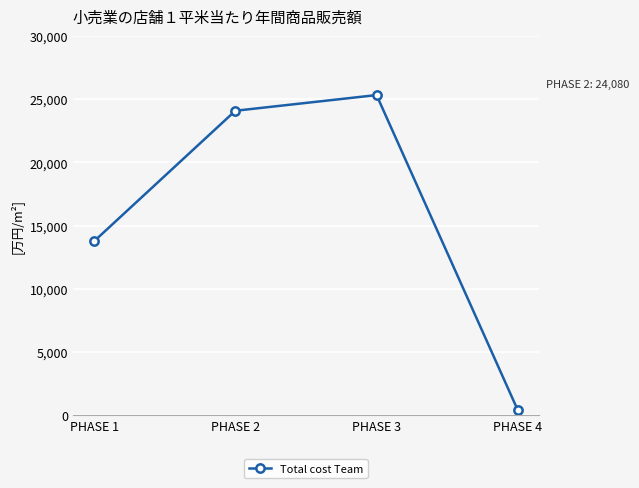

What is the value of the 2nd point from the left?

24080